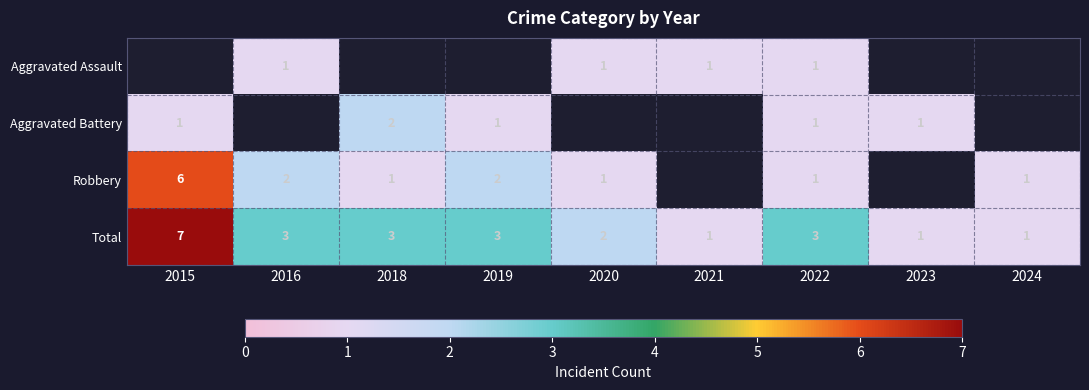

At which label does Total reach its peak?

2015